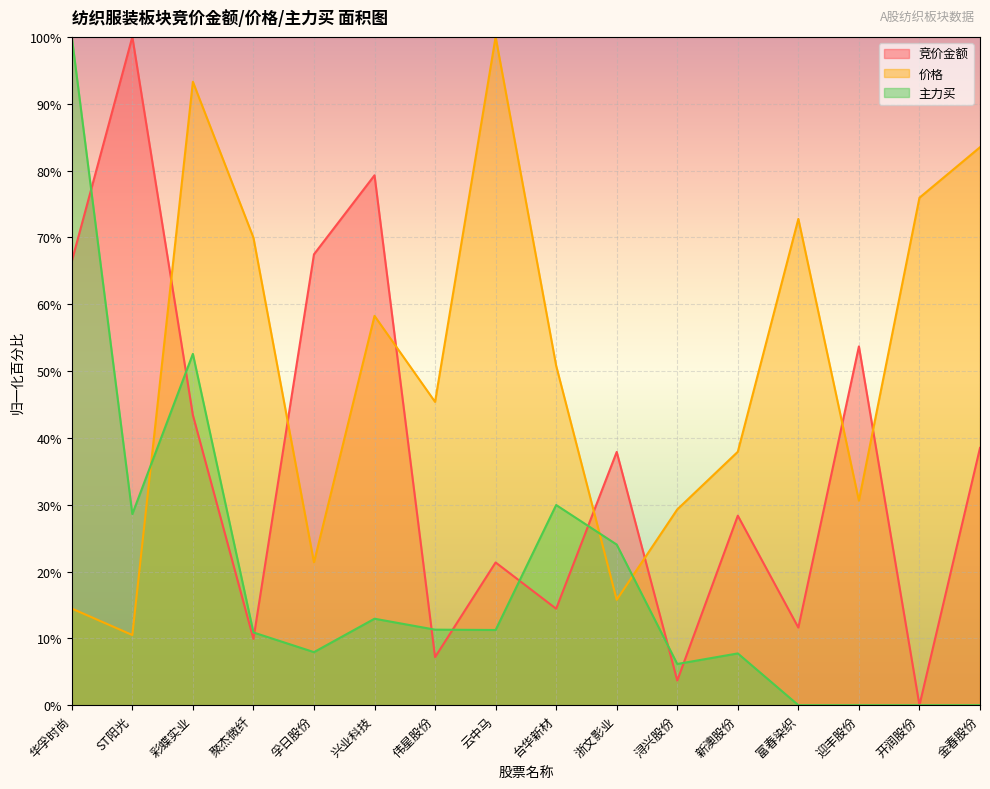

Which has a higher value, 开润股份 or 云中马?

云中马